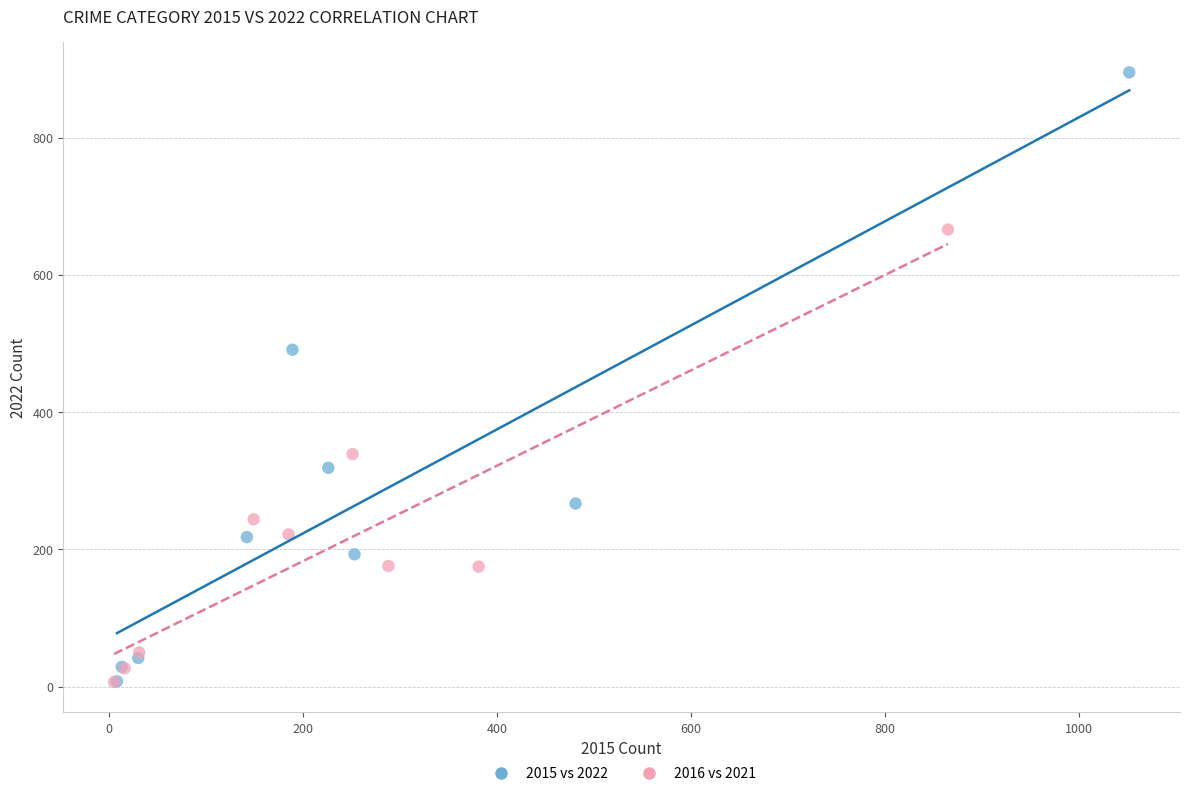

Which series has the largest Y range (max minus min)?

2015 vs 2022